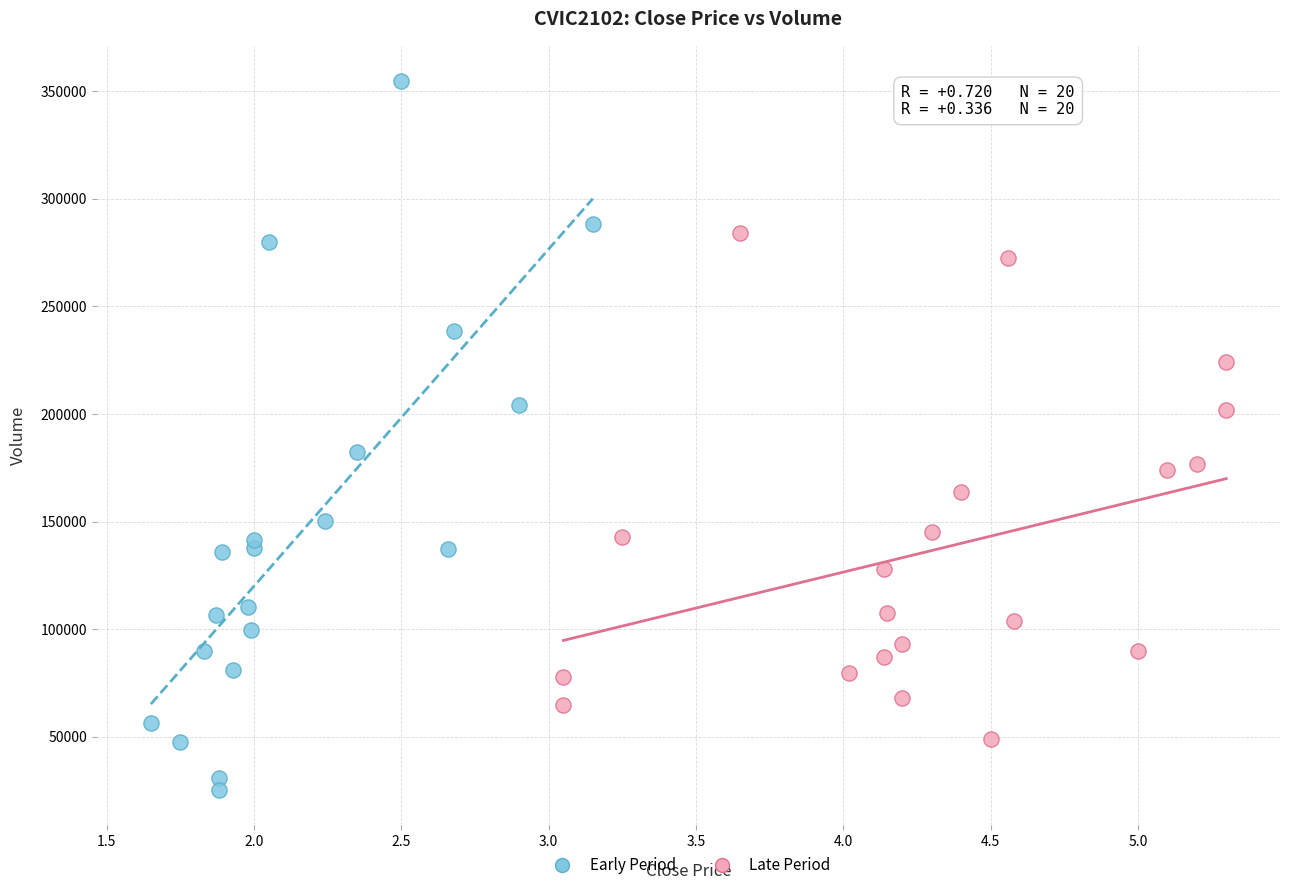

Which series has the widest spread of Y values?

Early Period